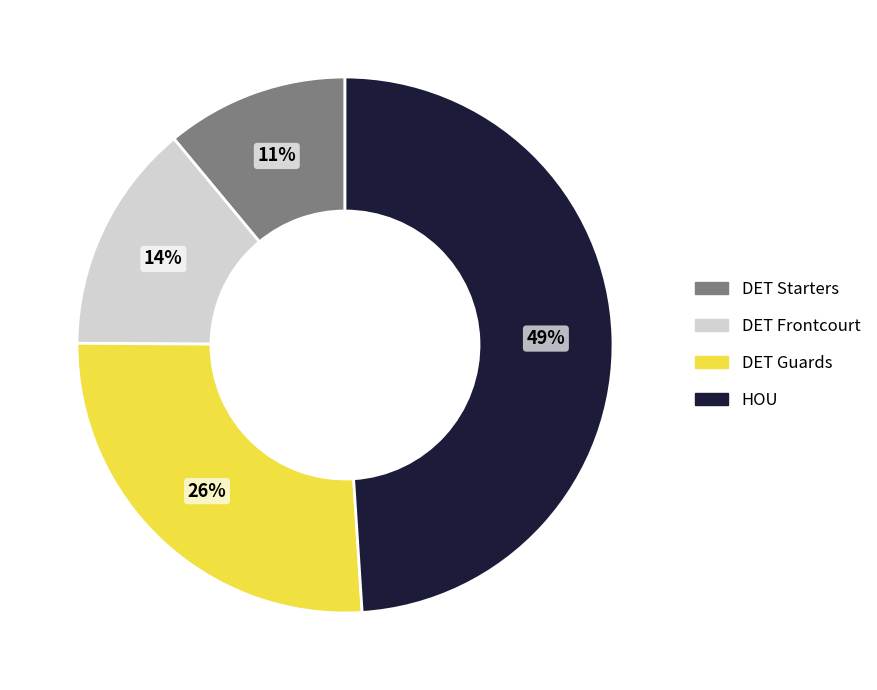

To the nearest percent, what is the combined percentage of DET Guards and HOU?

75%